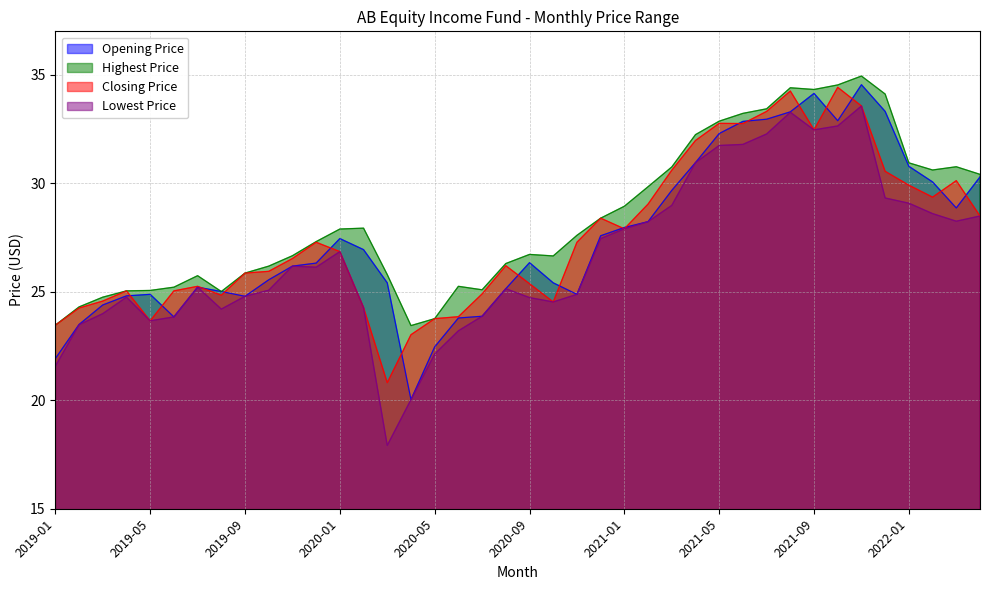

The Closing Price series shows 14.8 at 2019-06. True or false?

False